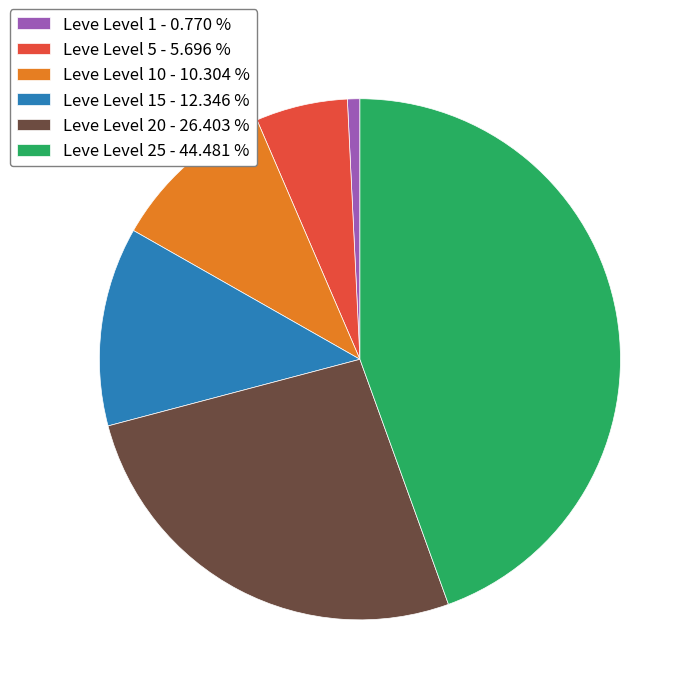

Do Leve Level 1 - 0.770 % and Leve Level 20 - 26.403 % together represent more than half of the pie?

No